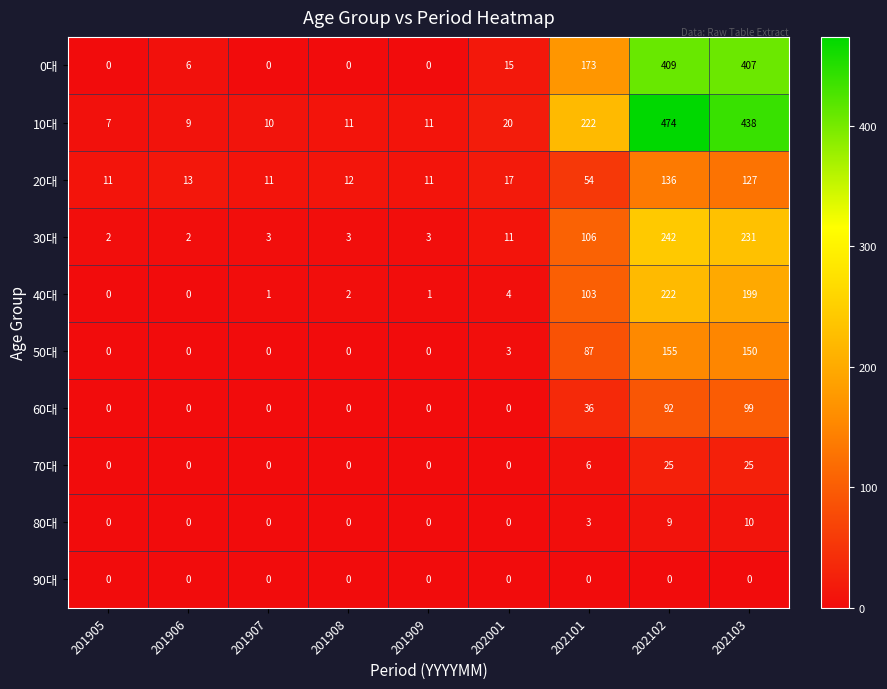

Between 201906 and 202102, which series saw the biggest shift?

10대